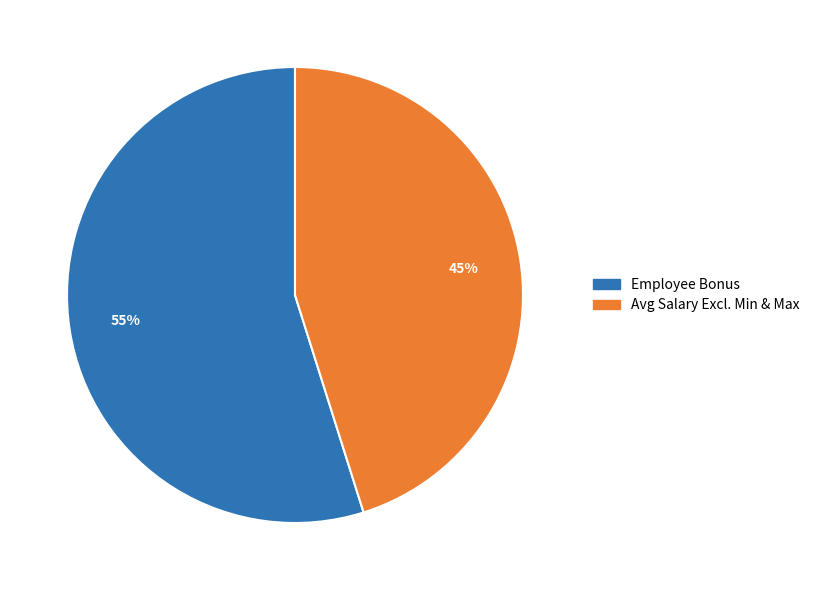

To the nearest percent, what is the average slice percentage?

50%